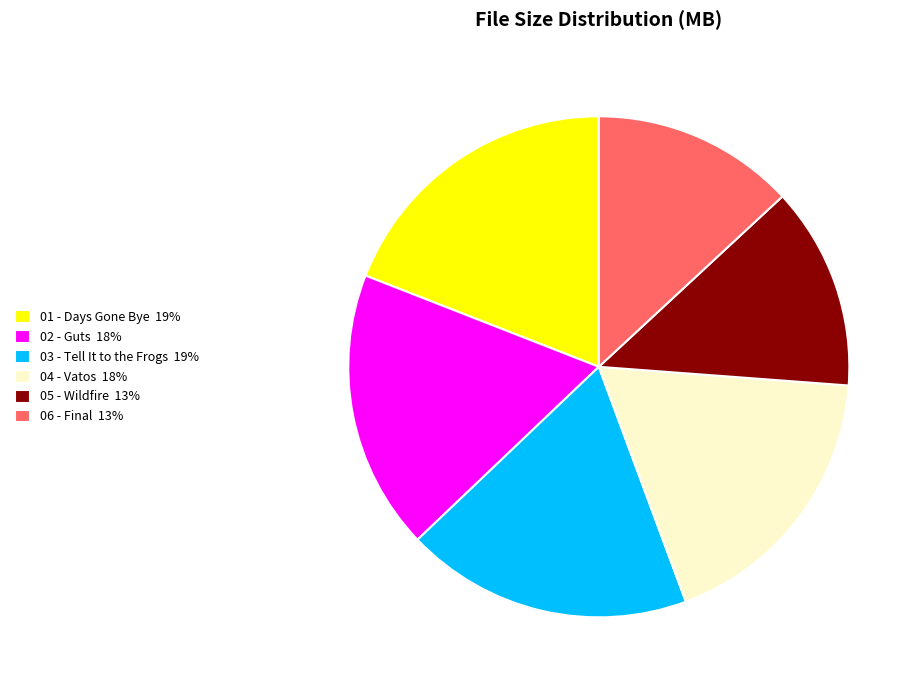

What is the ratio of the value at 04 - Vatos 18% to the value at 01 - Days Gone Bye 19%?

1.0